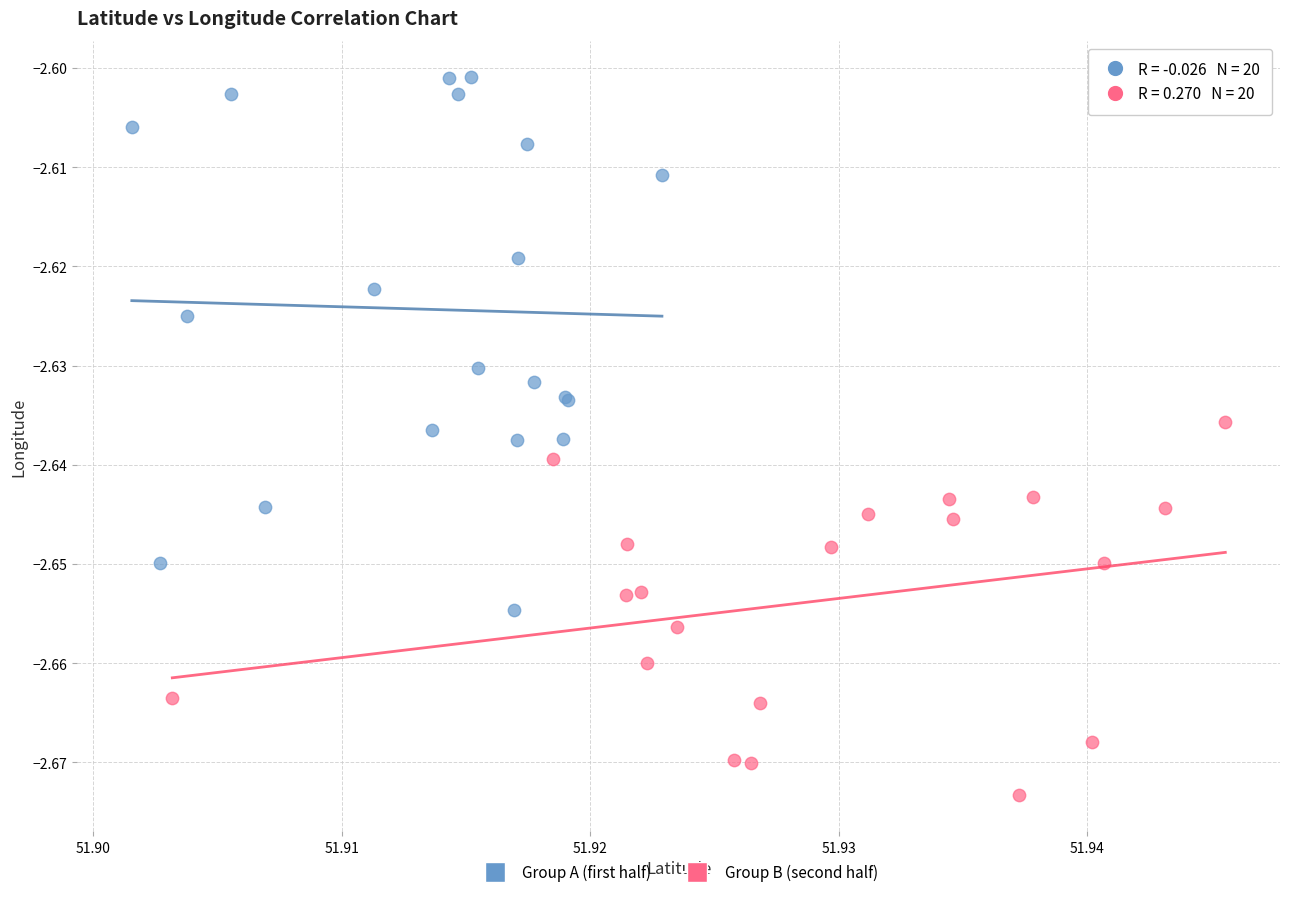

Which series reaches the maximum Y coordinate?

Group A (first half)